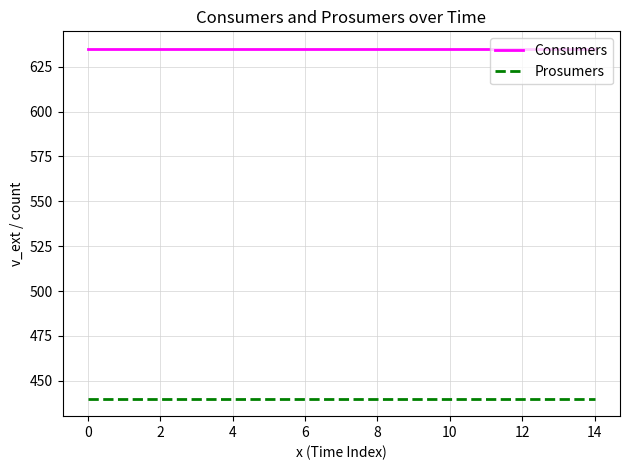

True or false: Prosumers and Consumers intersect in this chart.

False